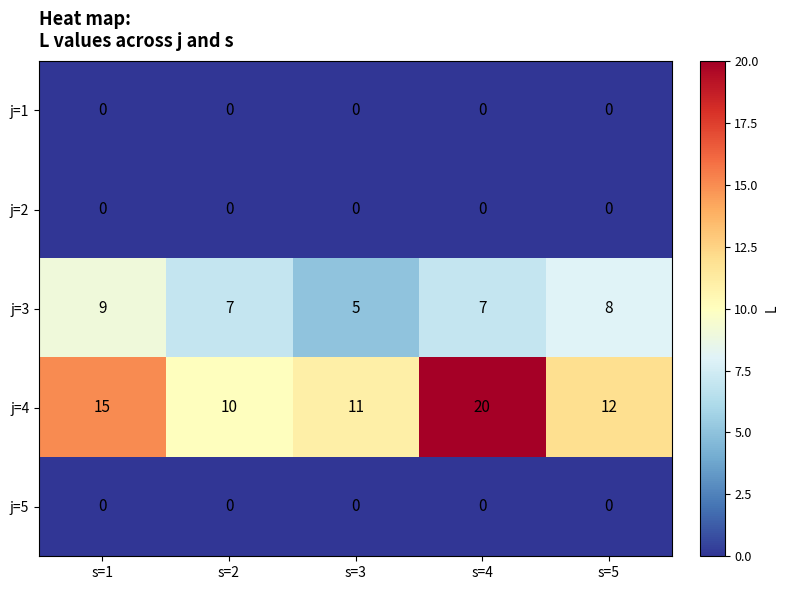

What is the minimum value for j=4?

10